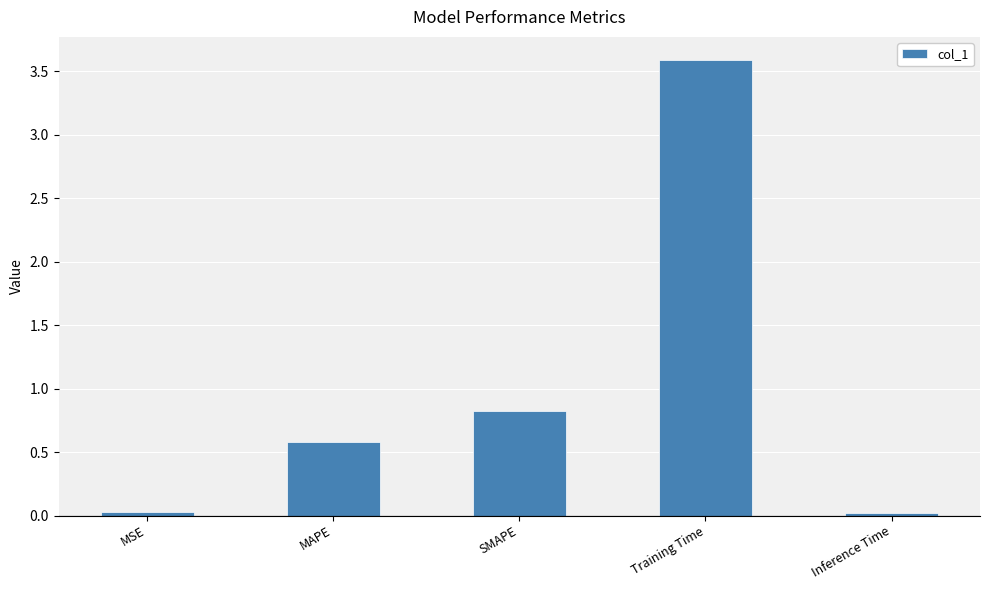

What is the sum of all values?

5.0